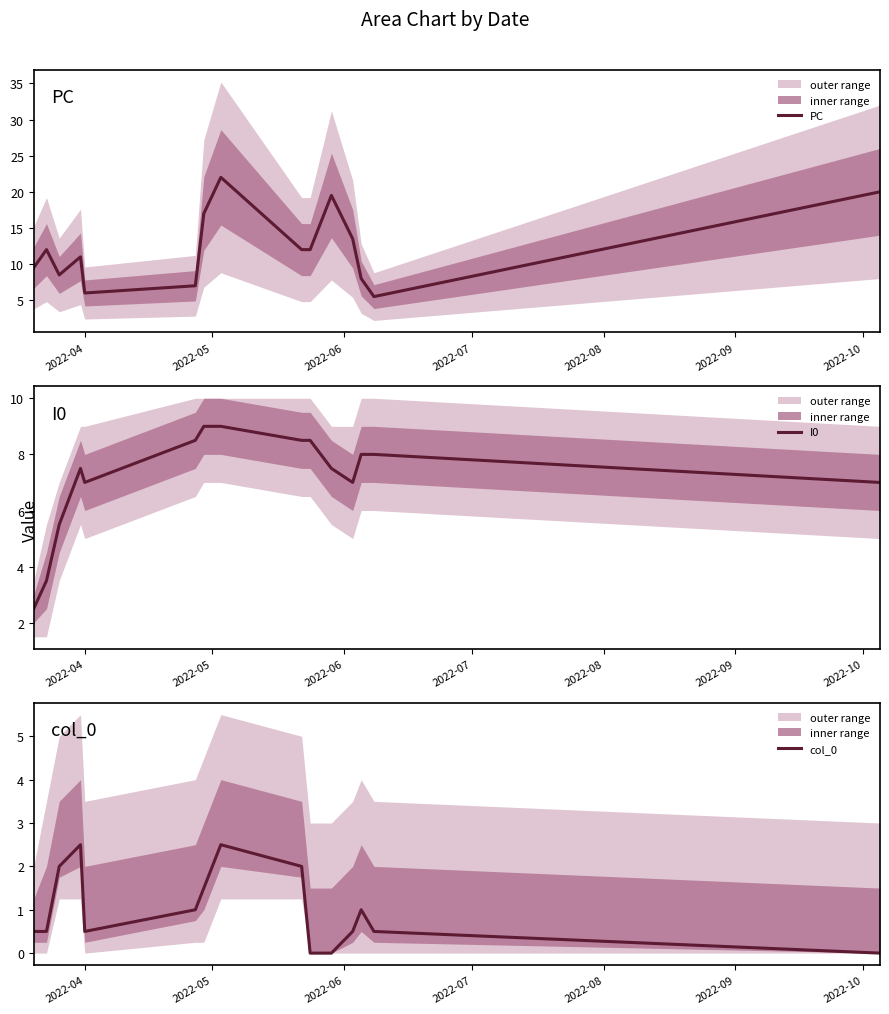

Which series has the widest spread of values?

PC